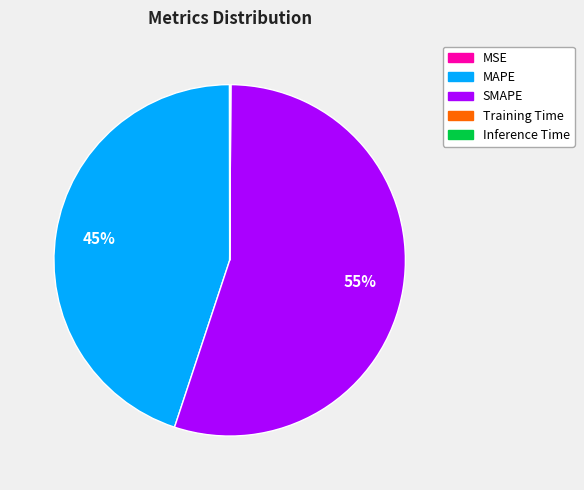

Which slice is the largest?

SMAPE